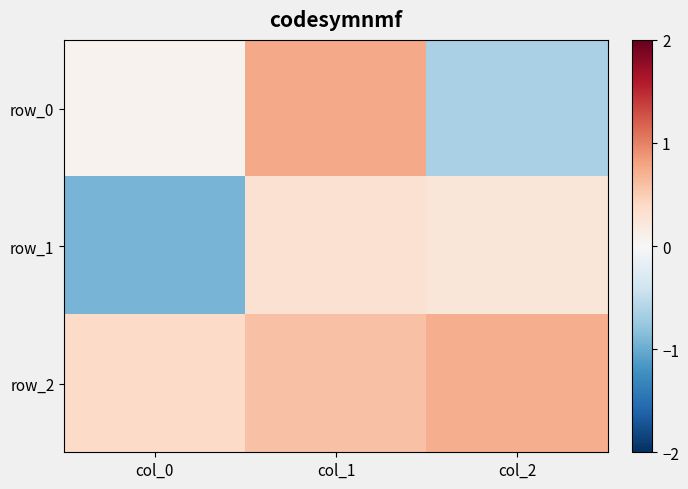

At which label does row_2 reach its minimum?

col_0